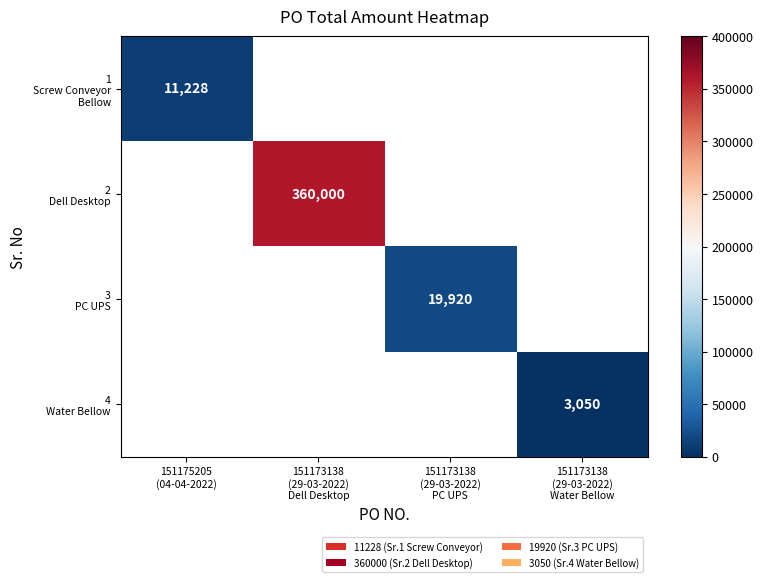

At which category does the chart reach its peak across all series?

151173138
(29-03-2022)
Dell Desktop